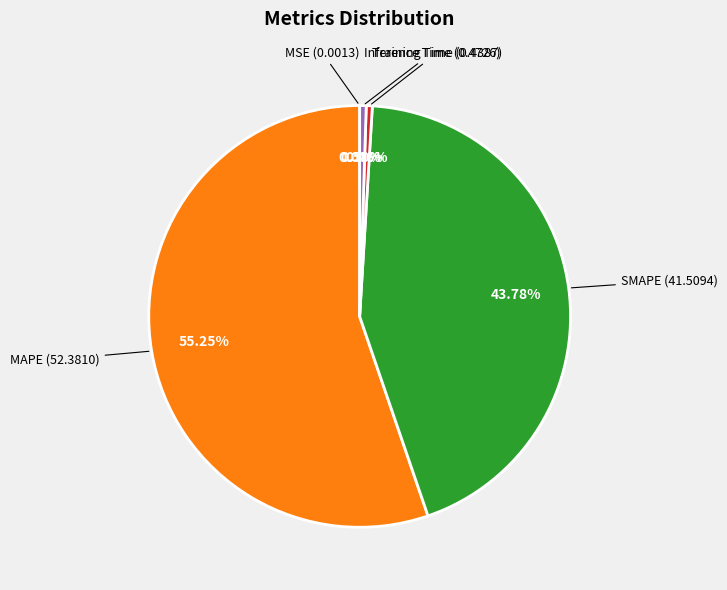

Which category accounts for the majority?

MAPE